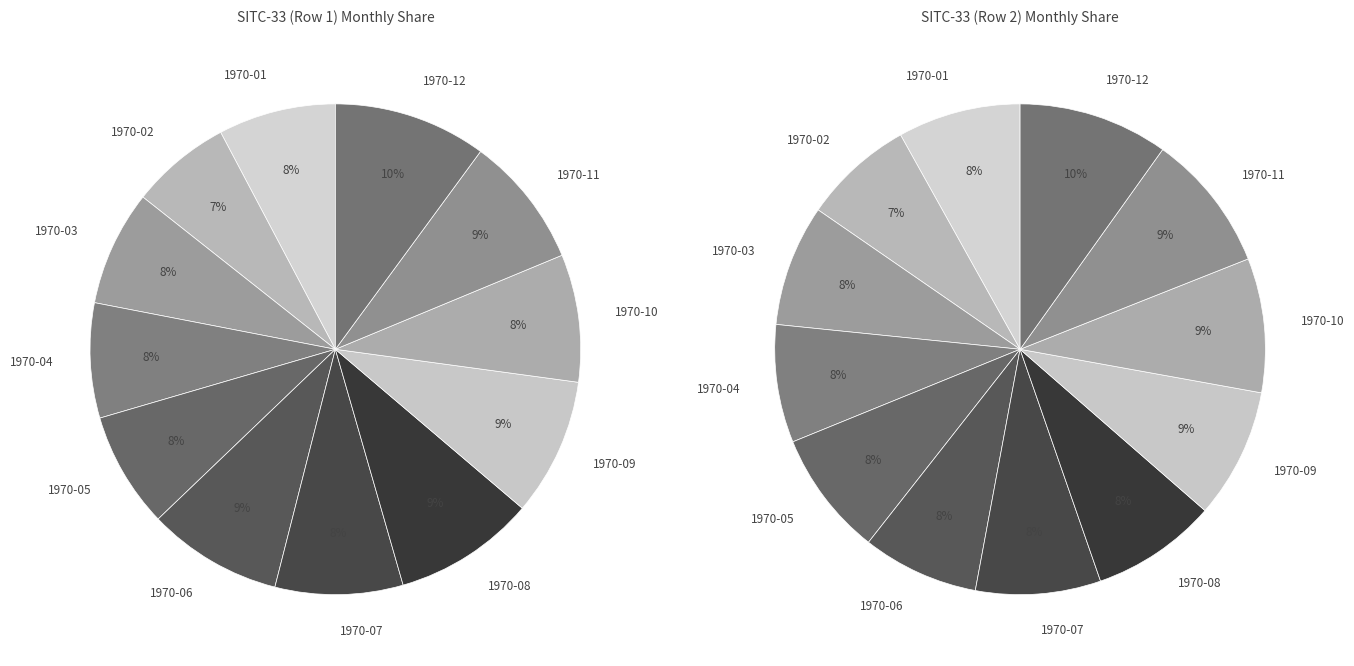

What is the ratio of the value at 1970-04 to the value at 1970-02?

1.1